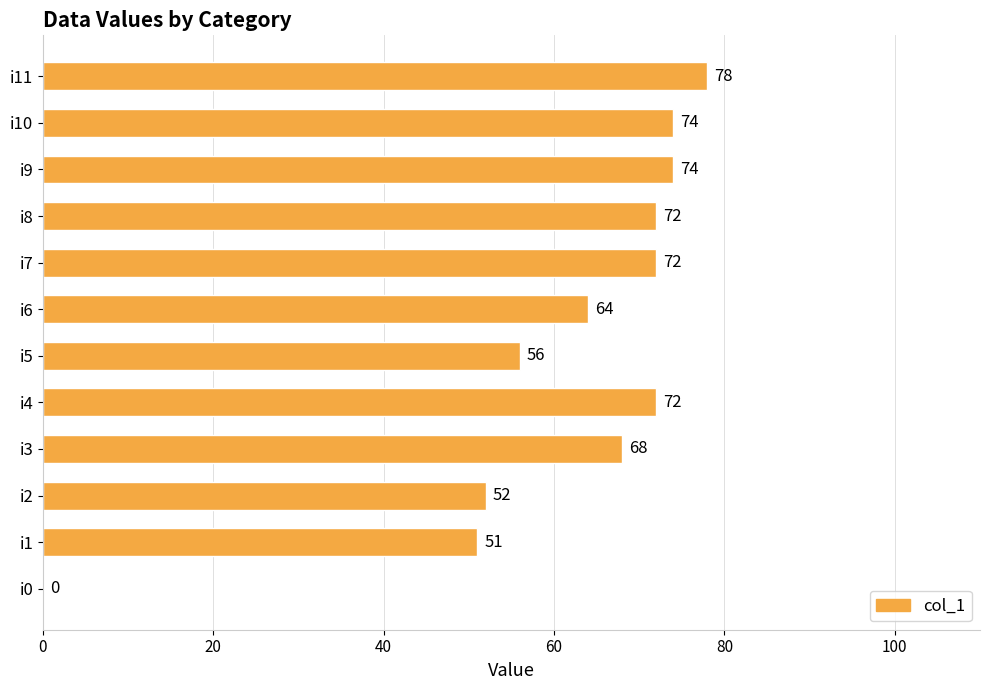

What is the sum of all values?

733